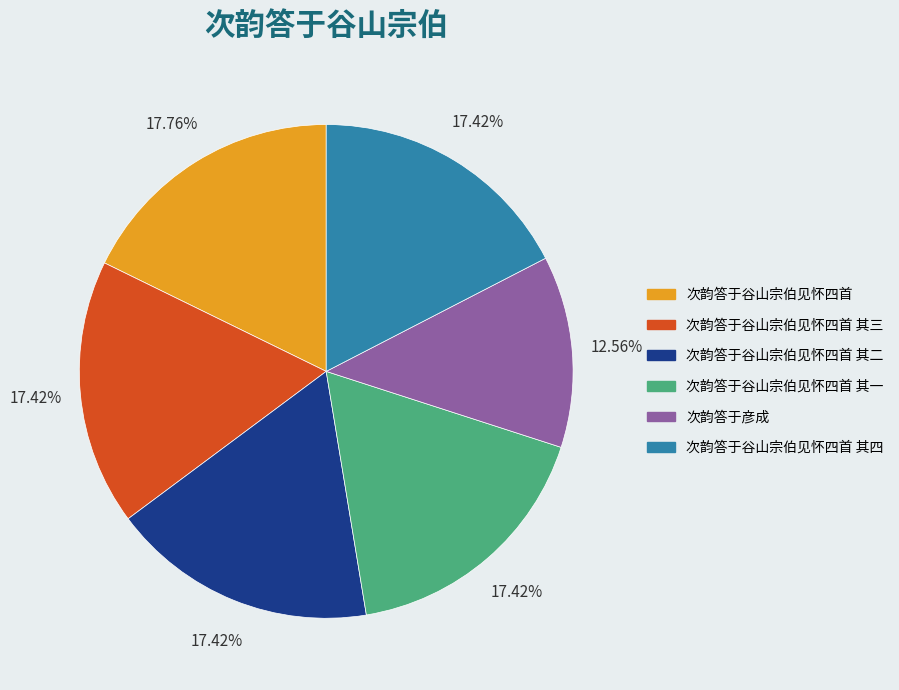

How many segments does this pie chart have?

6